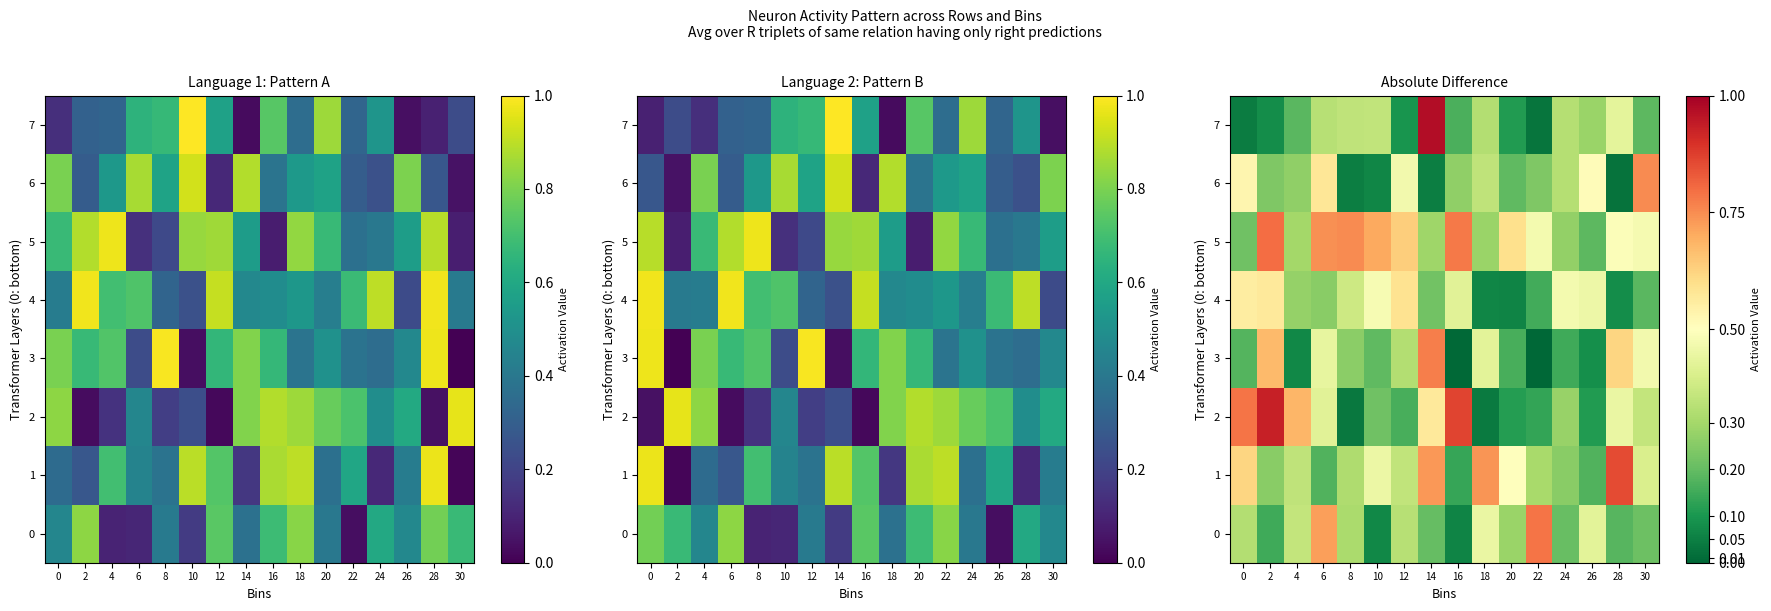

Which series has the widest spread of values?

7